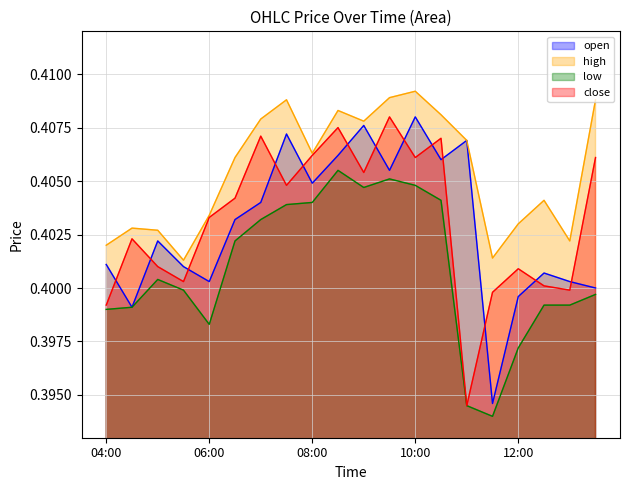

Reading left to right, what are all the values shown in this chart?

open: 04:00=0.4	04:30=0.4	05:00=0.4	05:30=0.4	06:00=0.4	06:30=0.4	07:00=0.4	07:30=0.4	08:00=0.4	08:30=0.4	09:00=0.4	09:30=0.4	10:00=0.4	10:30=0.4	11:00=0.4	11:30=0.4	12:00=0.4	12:30=0.4	13:00=0.4	13:30=0.4
high: 04:00=0.4	04:30=0.4	05:00=0.4	05:30=0.4	06:00=0.4	06:30=0.4	07:00=0.4	07:30=0.4	08:00=0.4	08:30=0.4	09:00=0.4	09:30=0.4	10:00=0.4	10:30=0.4	11:00=0.4	11:30=0.4	12:00=0.4	12:30=0.4	13:00=0.4	13:30=0.4
low: 04:00=0.4	04:30=0.4	05:00=0.4	05:30=0.4	06:00=0.4	06:30=0.4	07:00=0.4	07:30=0.4	08:00=0.4	08:30=0.4	09:00=0.4	09:30=0.4	10:00=0.4	10:30=0.4	11:00=0.4	11:30=0.4	12:00=0.4	12:30=0.4	13:00=0.4	13:30=0.4
close: 04:00=0.4	04:30=0.4	05:00=0.4	05:30=0.4	06:00=0.4	06:30=0.4	07:00=0.4	07:30=0.4	08:00=0.4	08:30=0.4	09:00=0.4	09:30=0.4	10:00=0.4	10:30=0.4	11:00=0.4	11:30=0.4	12:00=0.4	12:30=0.4	13:00=0.4	13:30=0.4